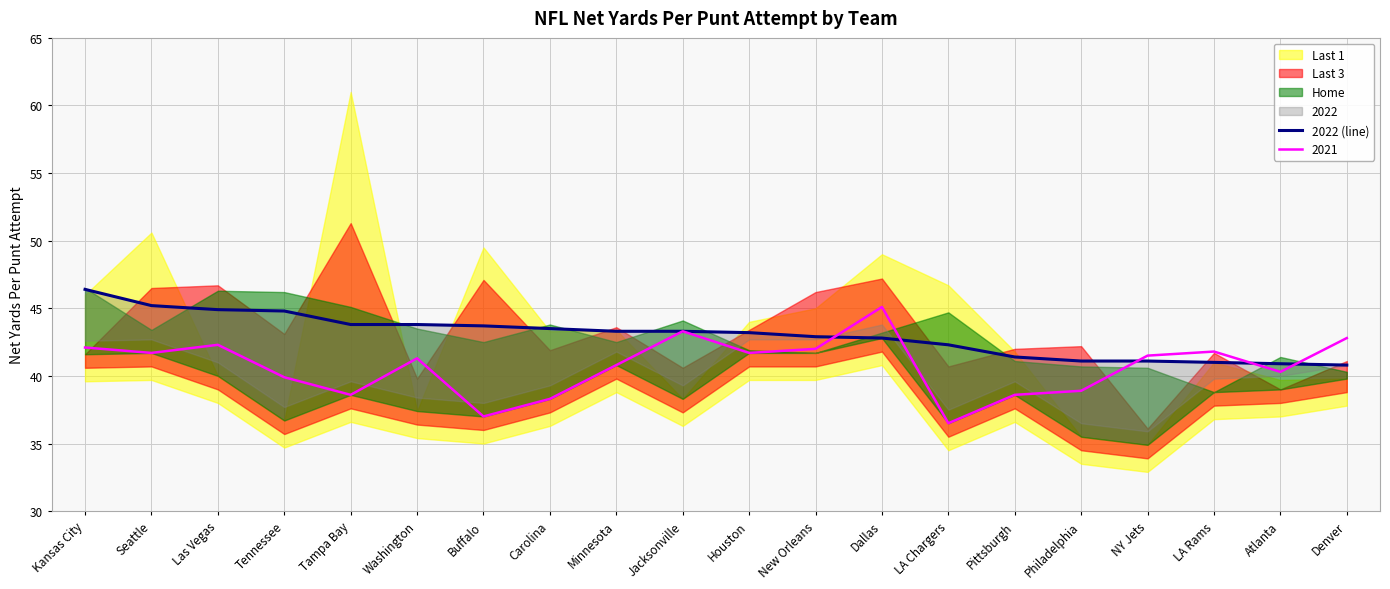

Where does the data first go above 43?

Kansas City